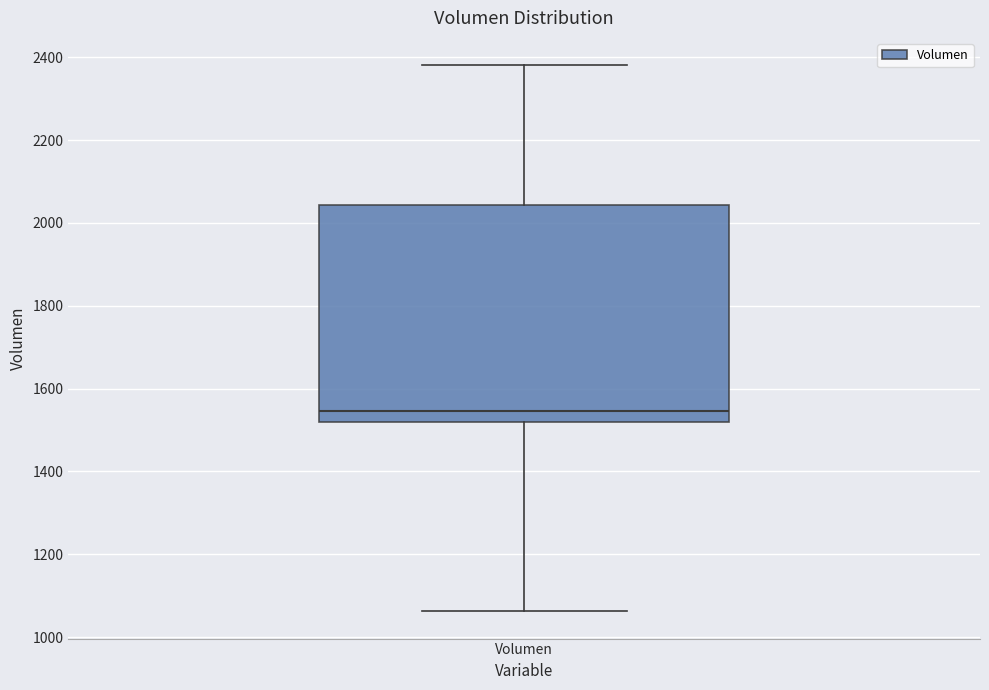

Where does the upper whisker of the box for Volumen end on the y-axis? The values are not printed on the chart, so give them approximately, as read against the axis.

2380